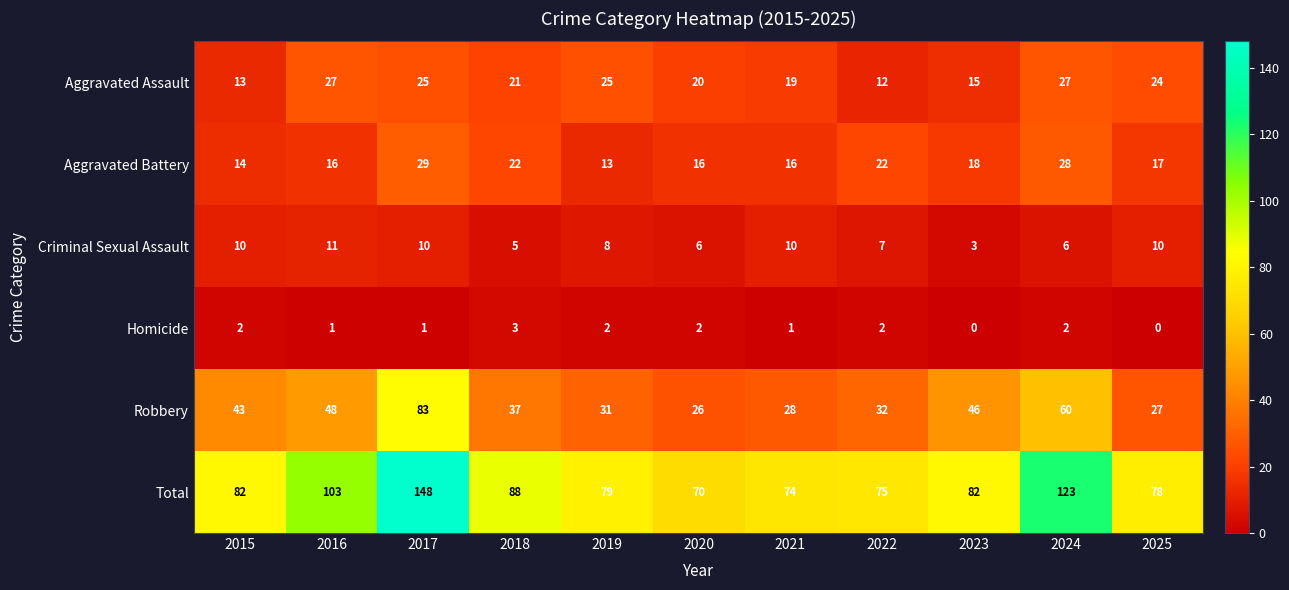

At 2016, list the series in order from smallest to largest.

Homicide, Criminal Sexual Assault, Aggravated Battery, Aggravated Assault, Robbery, Total